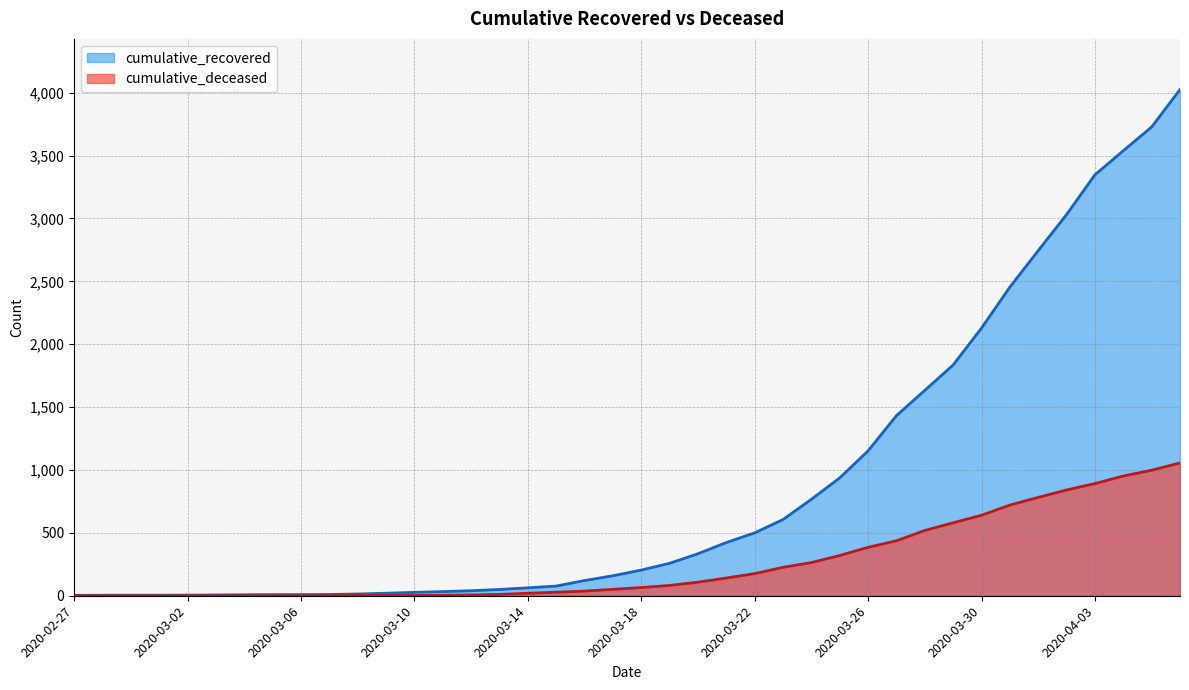

Which series has the largest total across all categories?

cumulative_recovered